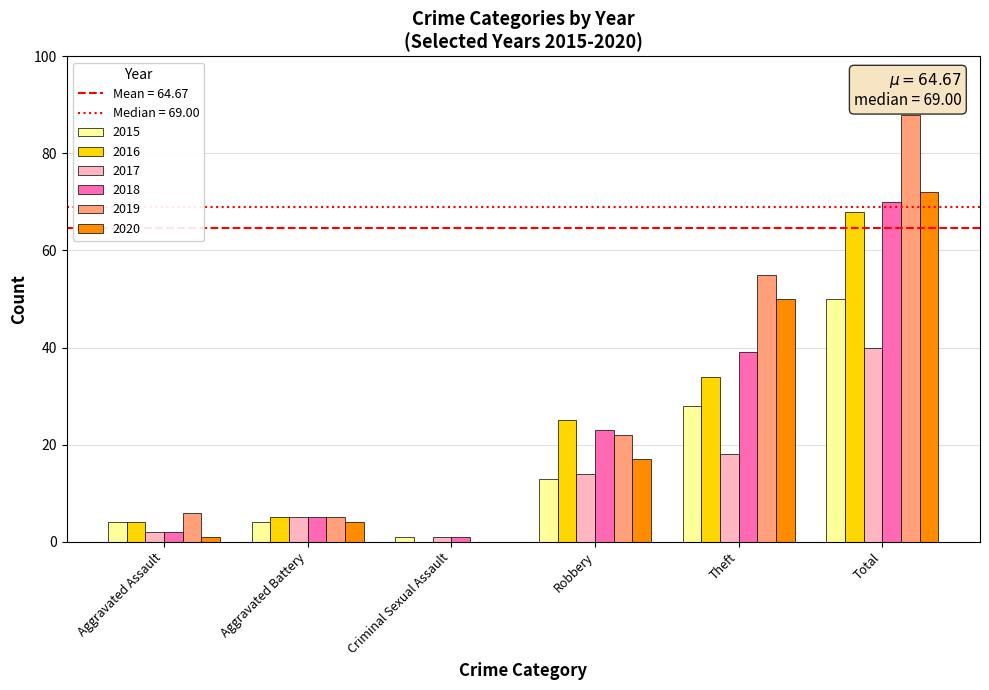

What is the average value of the 2019 series?

29